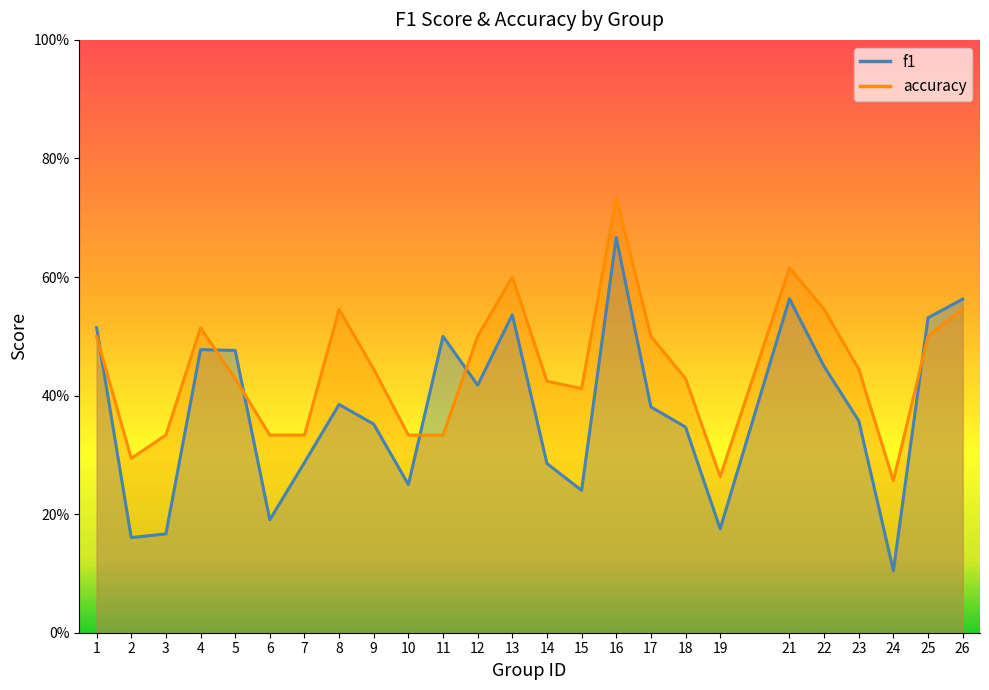

Count the accuracy values in the range 0 to 1.

25